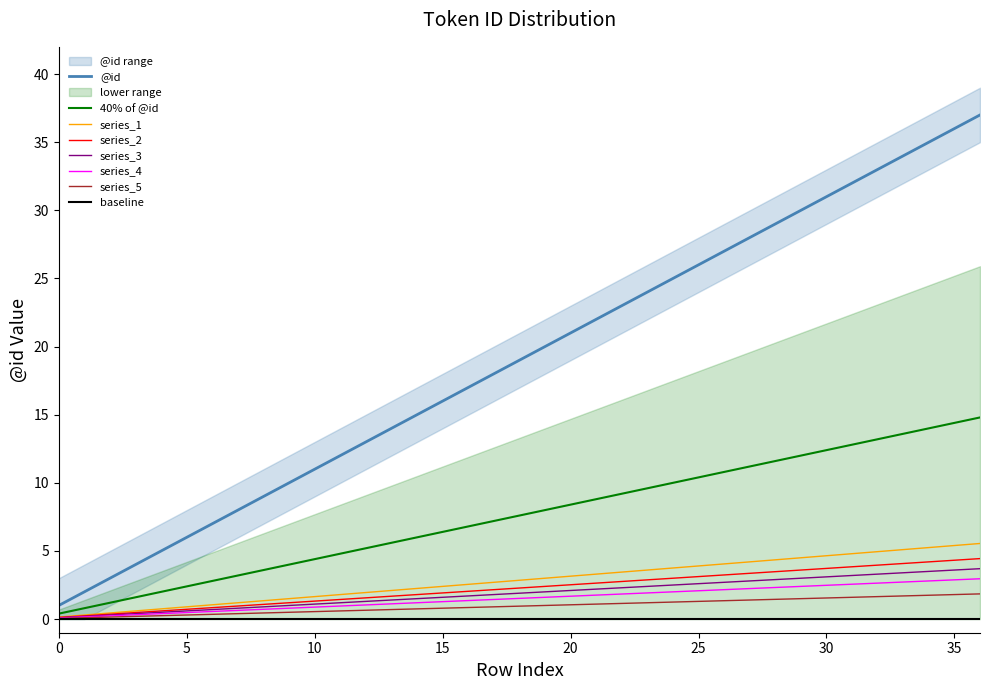

What is the value of the lower point at the 4th from the left?

0.6